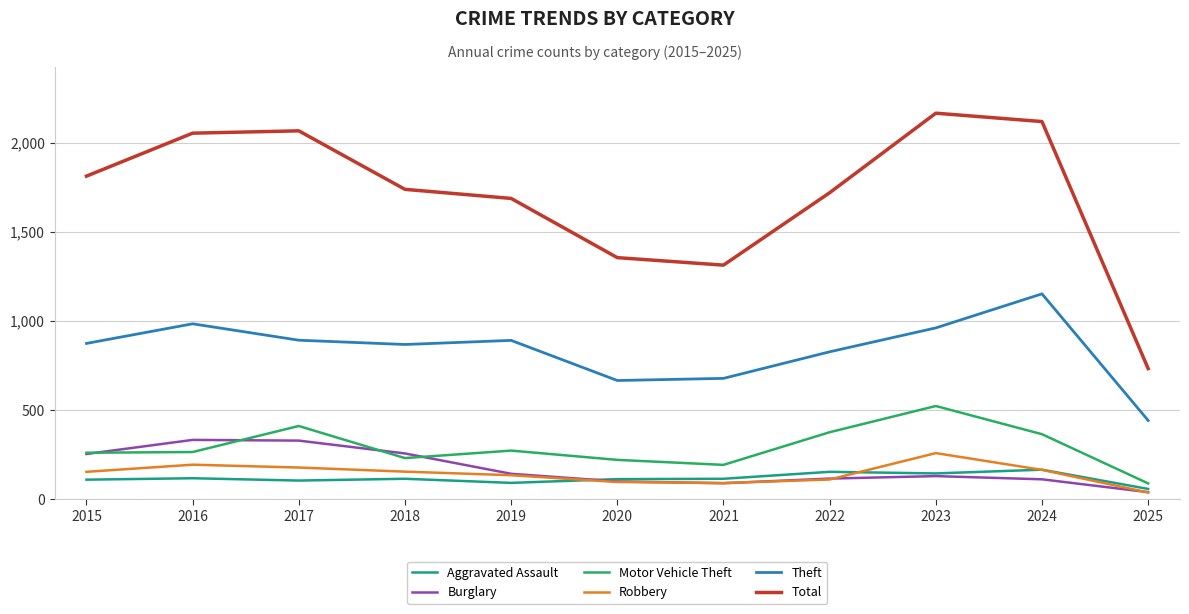

True or false: Theft and Motor Vehicle Theft cross at least once.

False